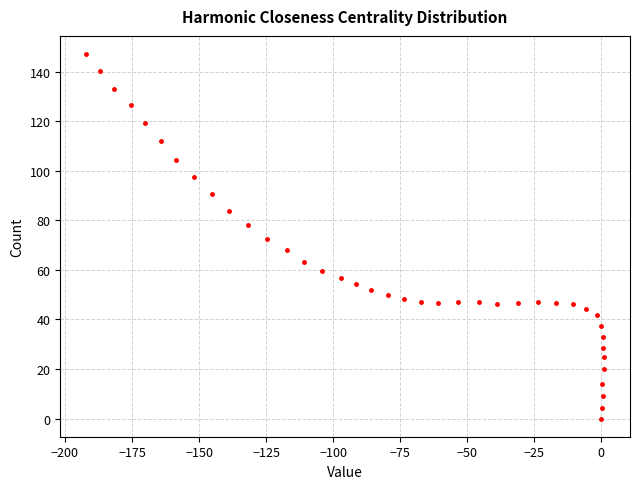

What is the range of Y values (max minus min)?

147.1